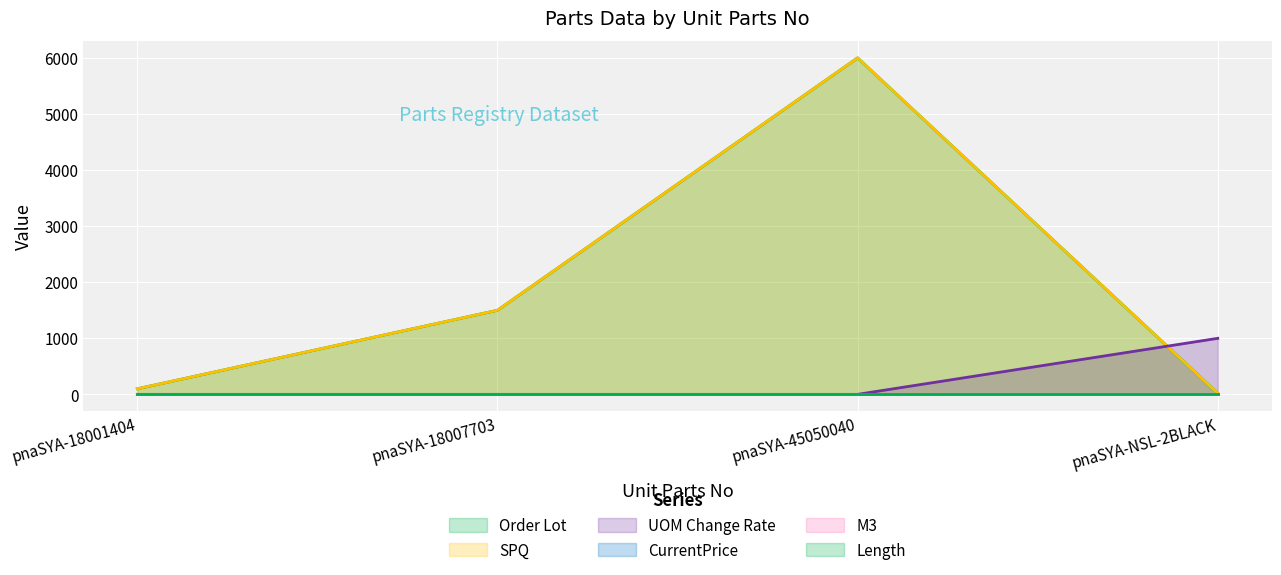

At which label is Order Lot closest to 3010?

pnaSYA-18007703